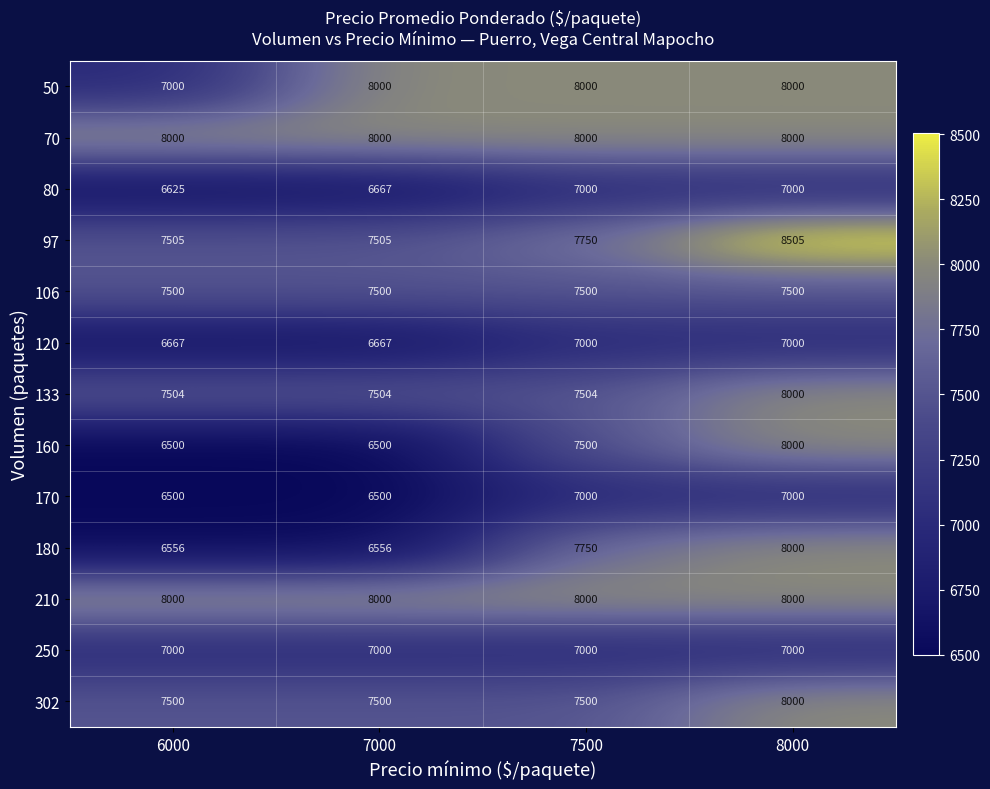

What is the sum of all 302 values?

30500